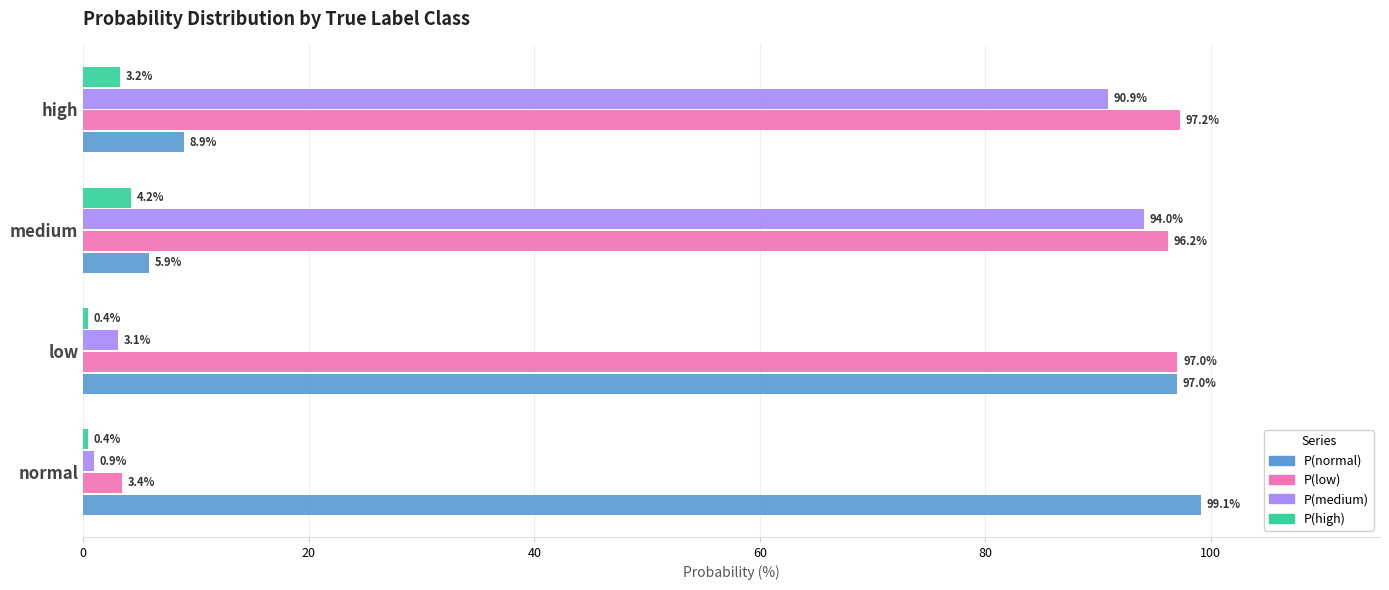

Which label corresponds to the largest value in the chart?

normal